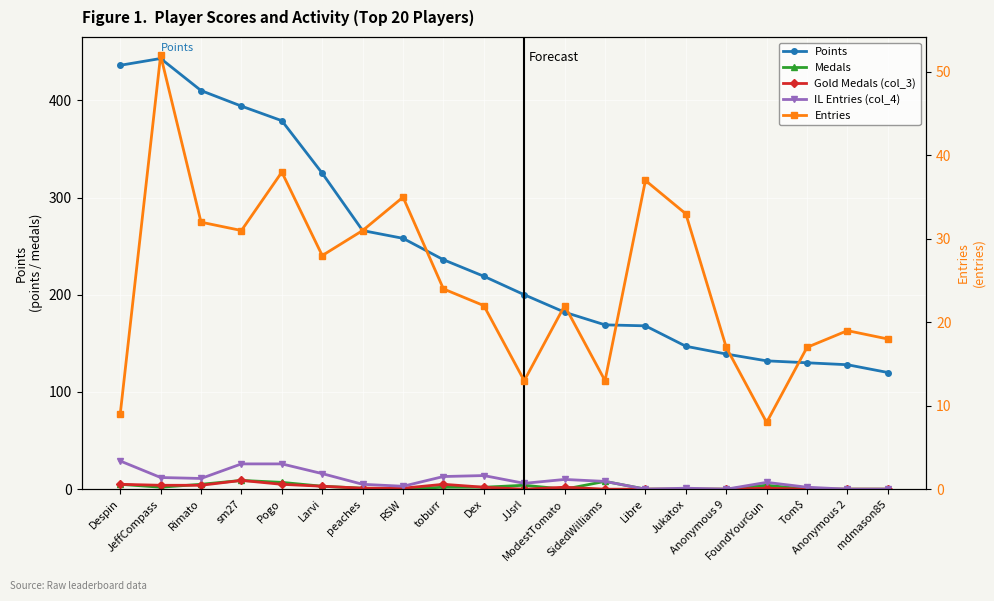

How many values in the Entries series exceed 24?

9